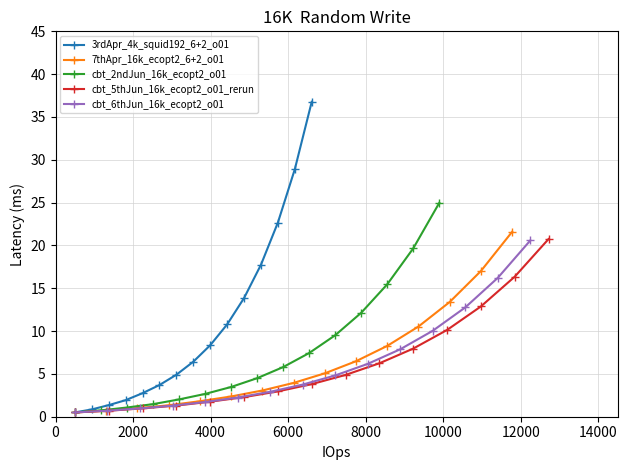

What is the value of the 3rdApr_4k_squid192_6+2_o01 point at the 14th from the left?

28.9